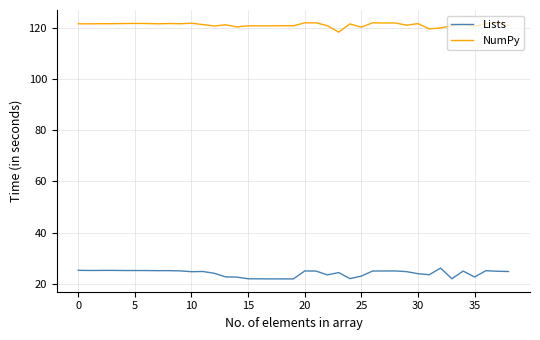

Does the chart display data point markers on the line(s)?

No